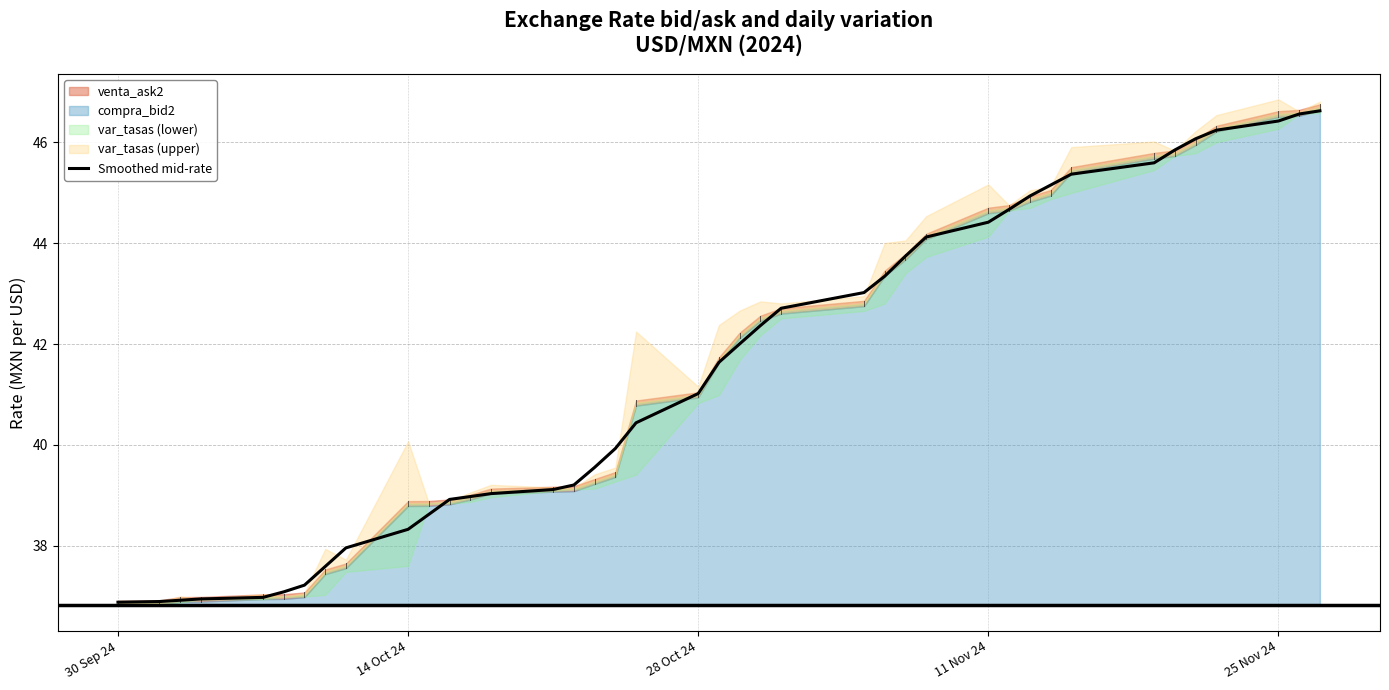

What is the value of the 13th point from the left?

39.0